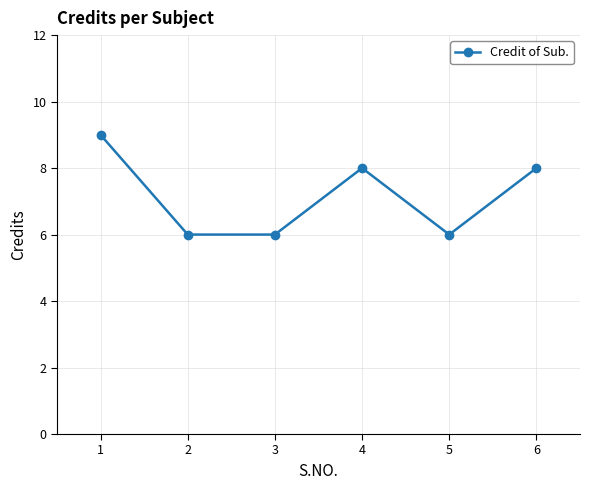

True or false: the data shows 3 at 6.

False